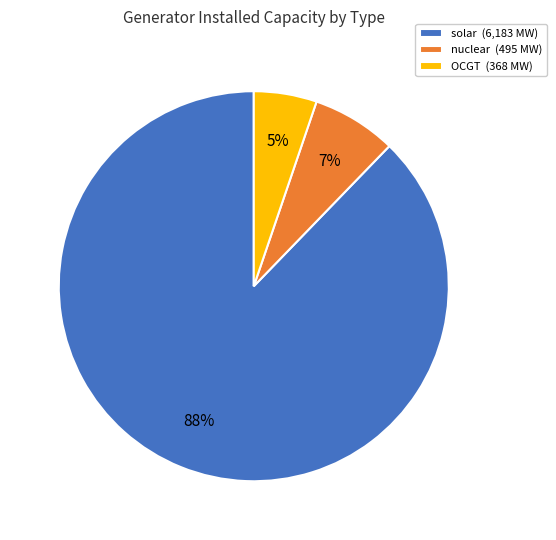

Is the sum of solar and OCGT greater than half?

Yes